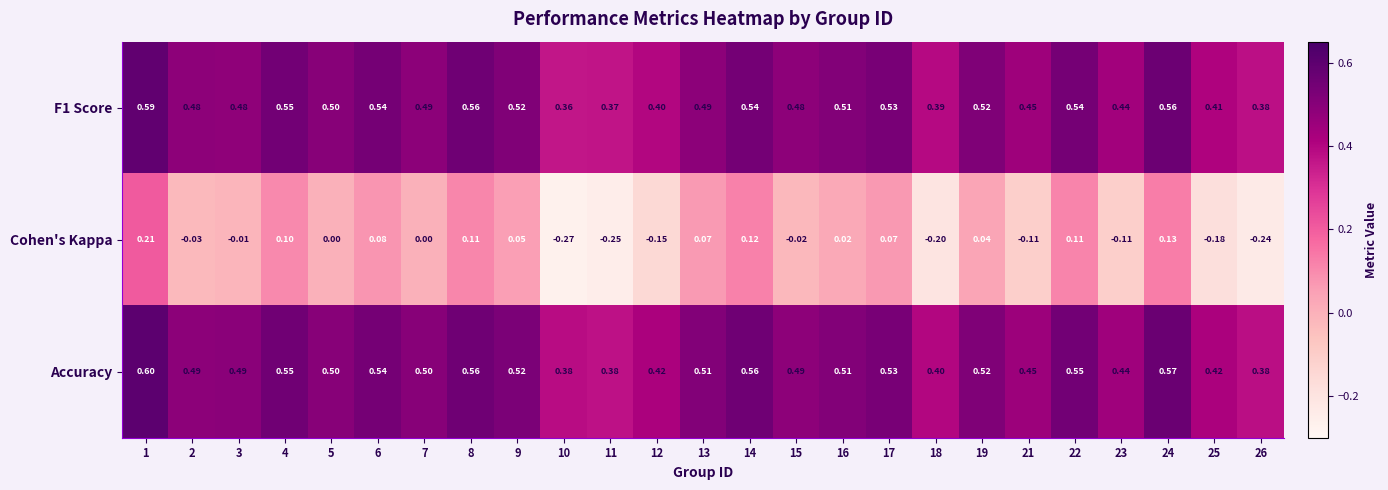

Is the value of Accuracy at 16 greater than the value of F1 Score at 9?

No